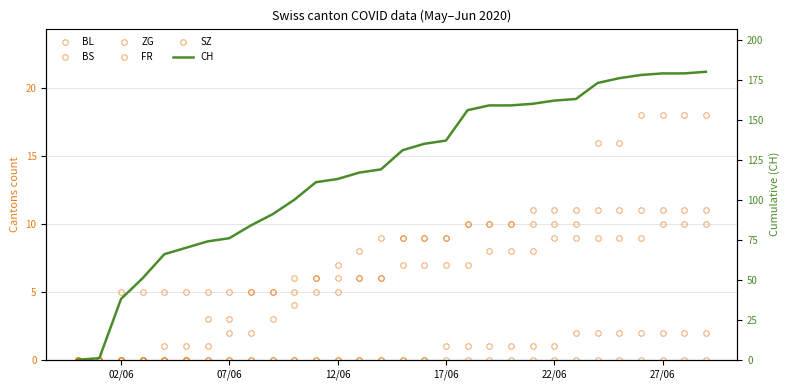

True or false: SZ has more than 0 interior local peaks.

False